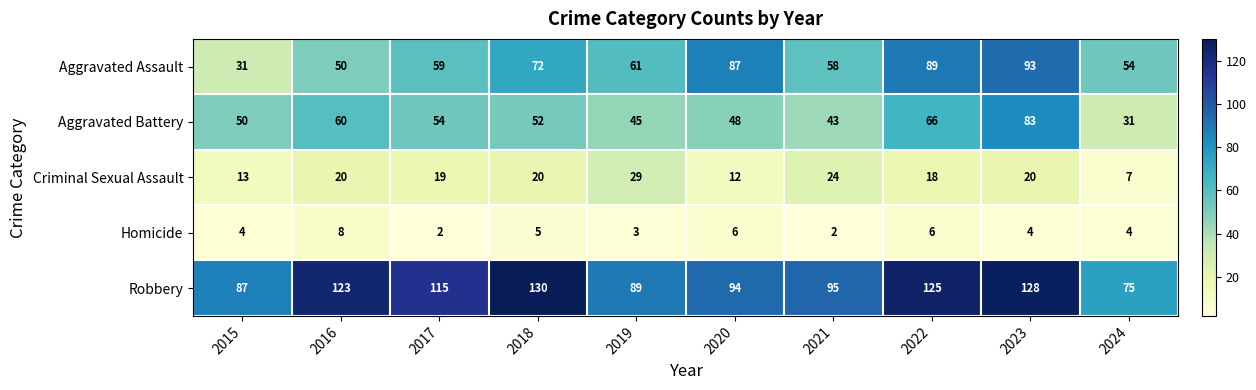

At which category is the sum across all series the highest?

2023